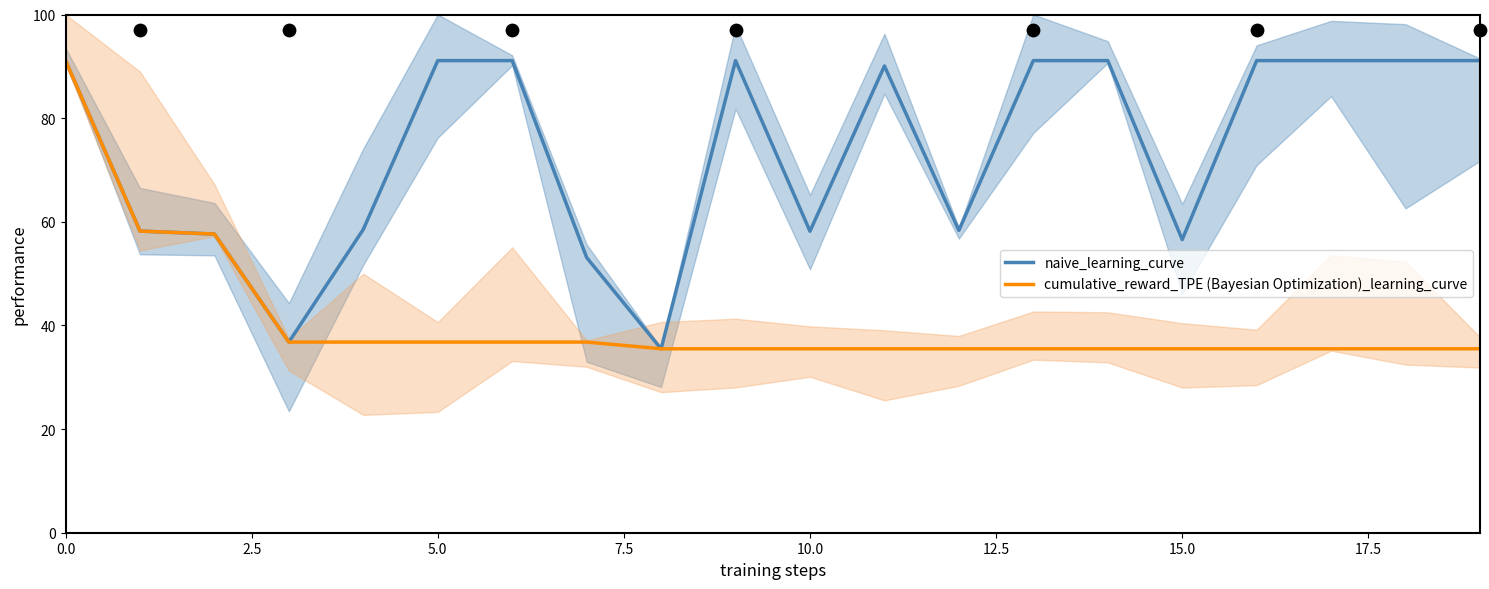

Which series contains the highest Y value?

naive_learning_curve